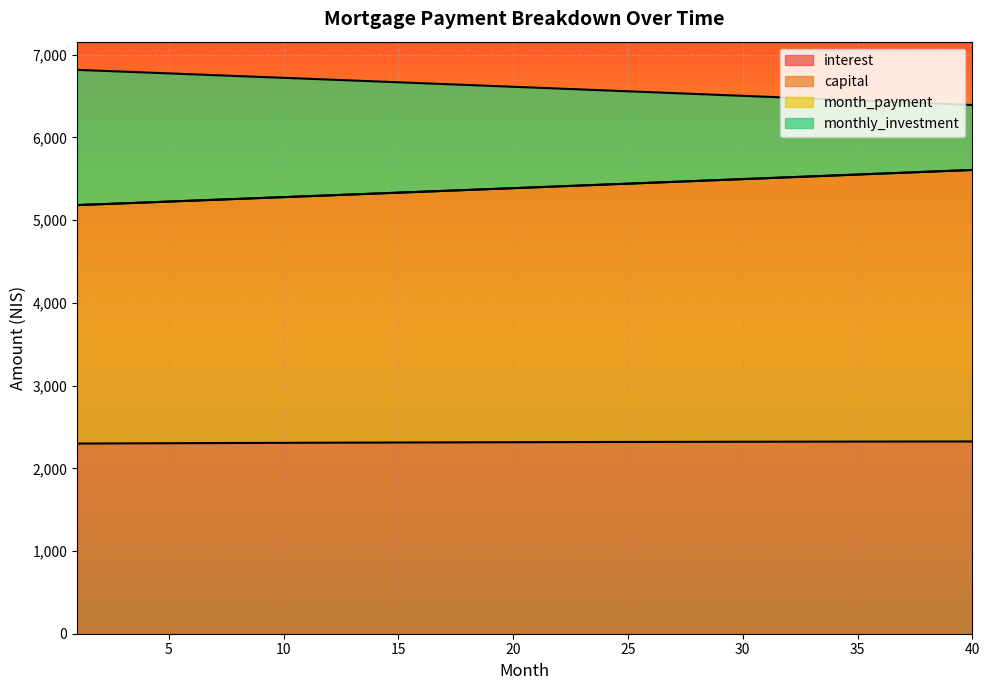

Which series ends up on top after the final intersection of monthly_investment and month_payment?

month_payment